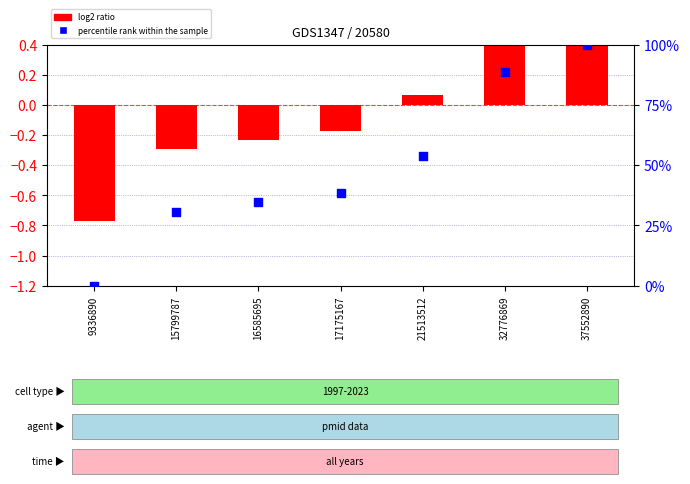

At how many categories does at least one series exceed 85?

2